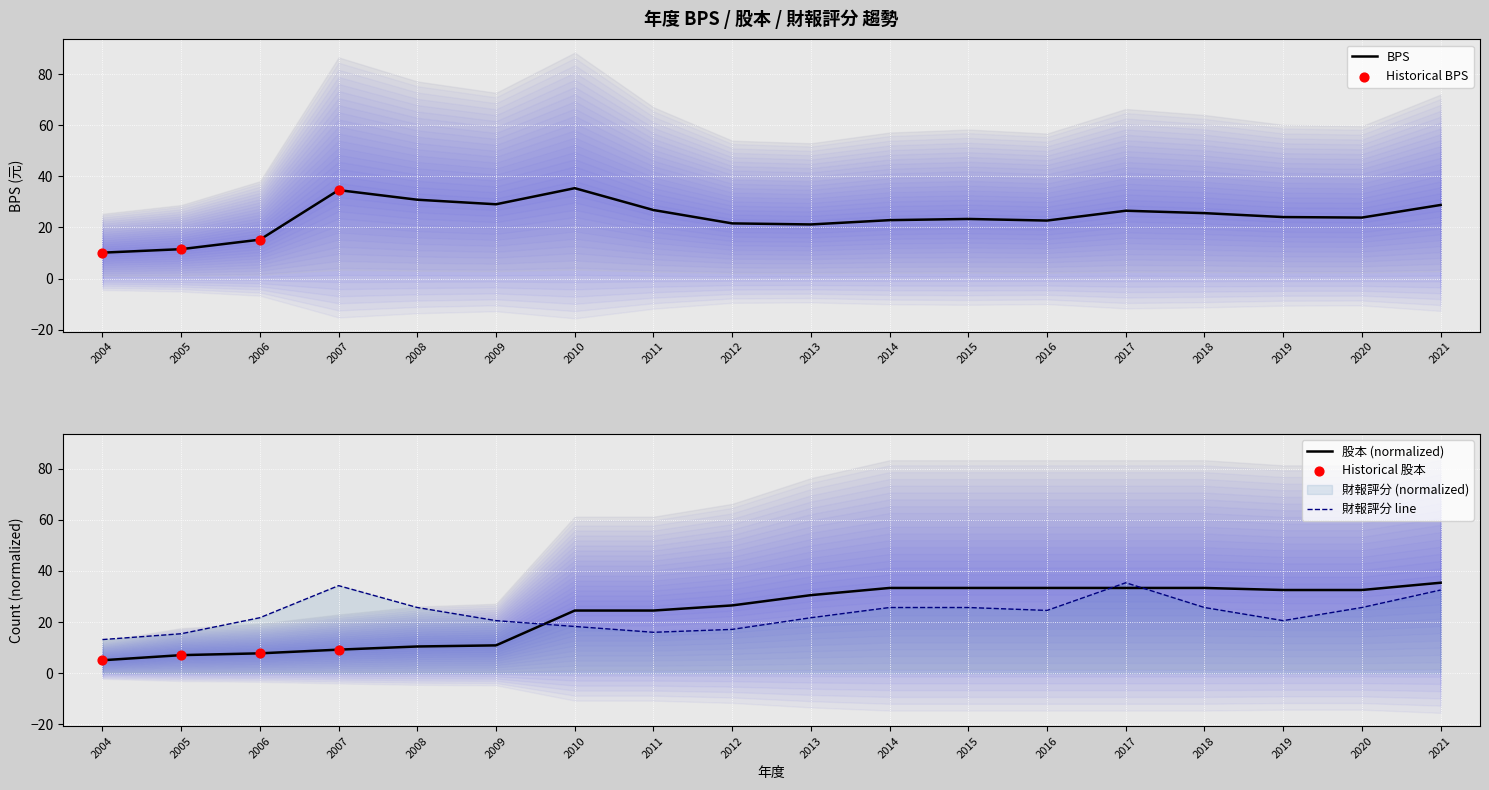

At which category is the sum across all series the highest?

2021